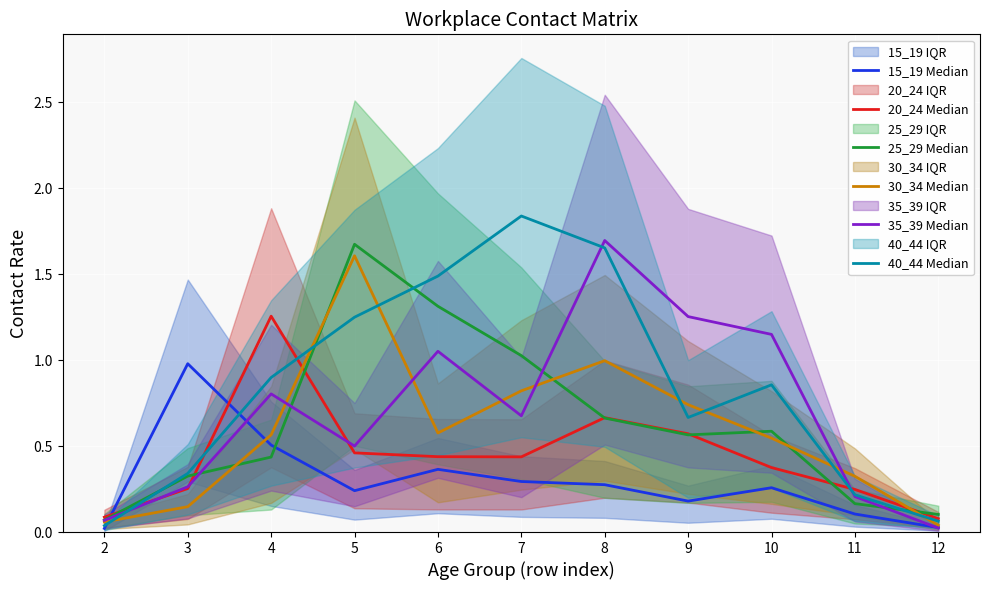

What is the total value across all series at 11?

1.3